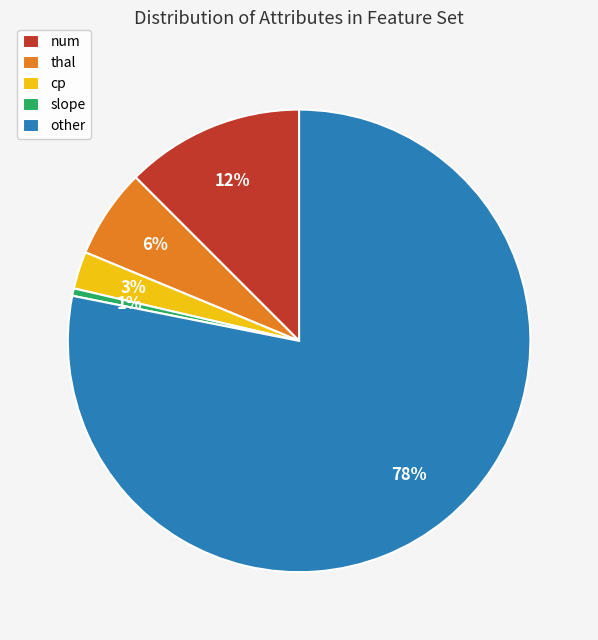

Which slice is the largest?

other